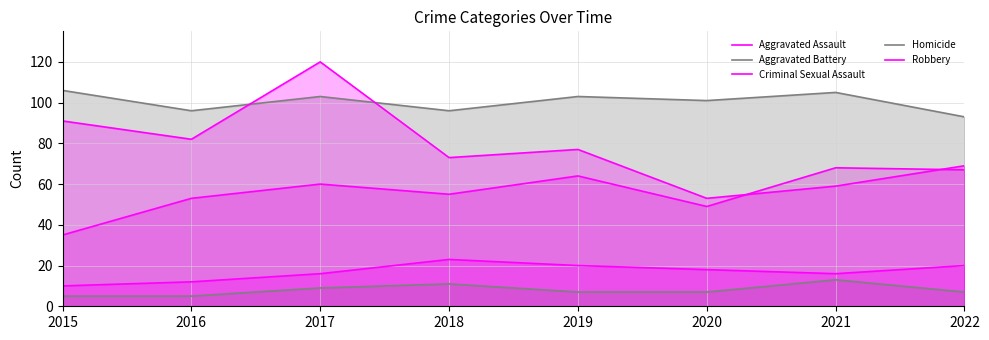

True or false: Criminal Sexual Assault and Robbery cross at least once.

False